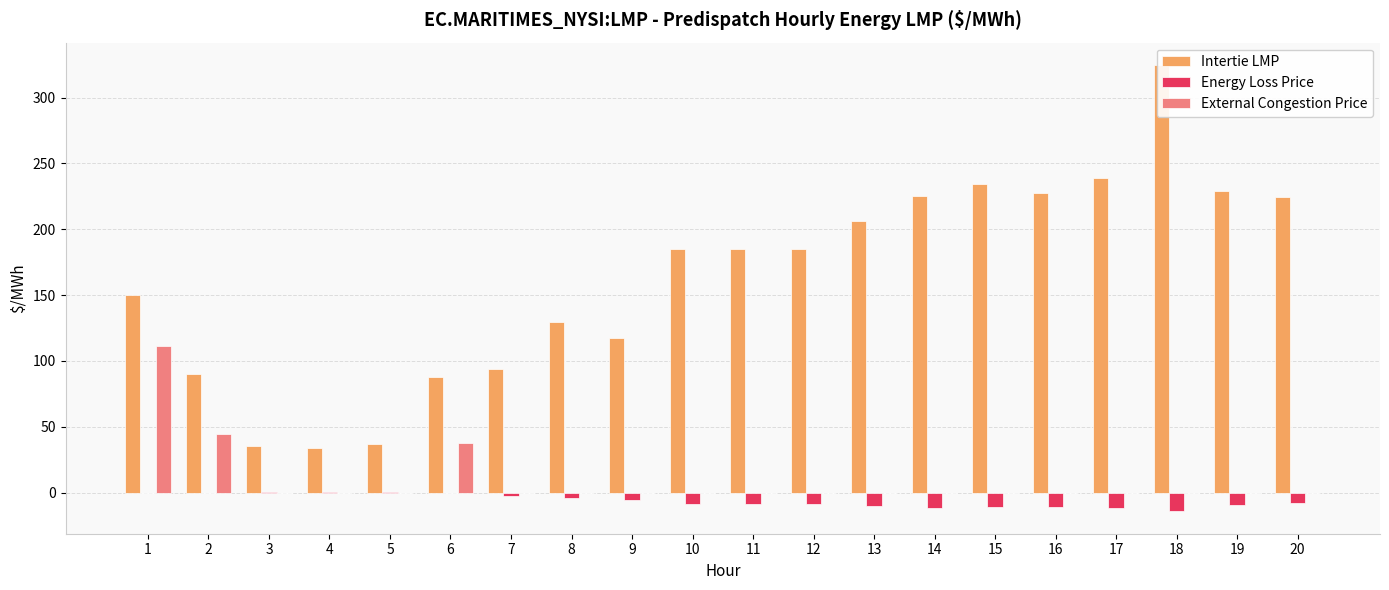

The value of Intertie LMP at 1 is 150.2. True or false?

True